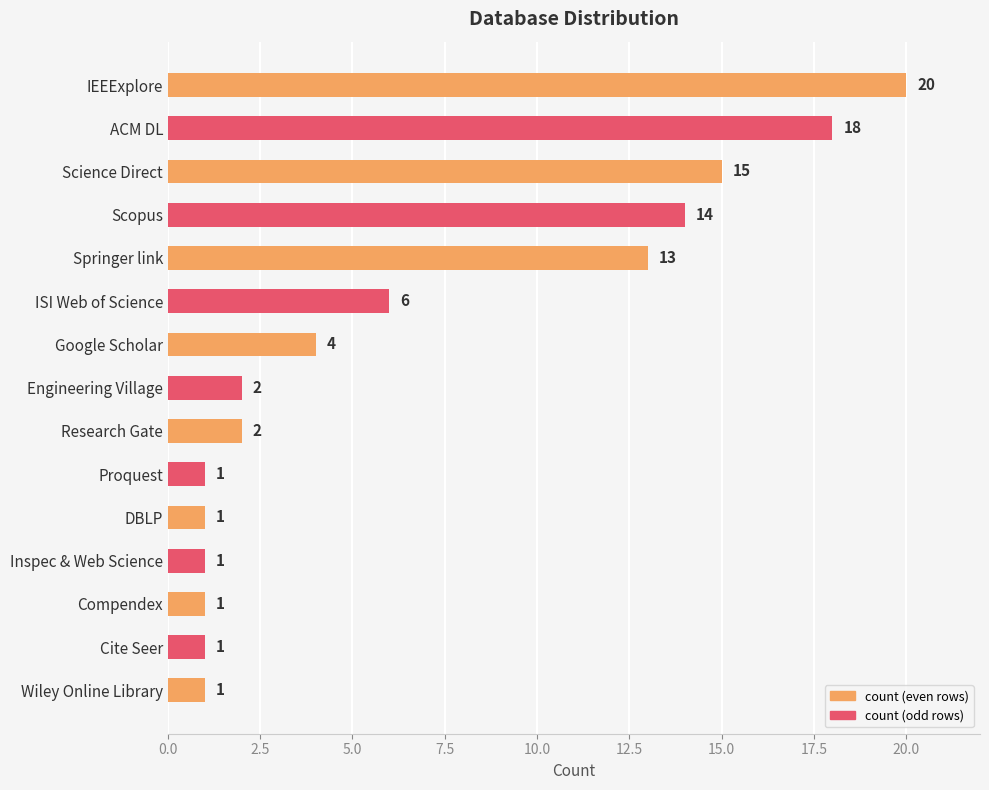

Reading top to bottom, list all the values displayed in this chart.

IEEExplore=20	ACM DL=18	Science Direct=15	Scopus=14	Springer link=13	ISI Web of Science=6	Google Scholar=4	Engineering Village=2	Research Gate=2	Proquest=1	DBLP=1	Inspec & Web Science=1	Compendex=1	Cite Seer=1	Wiley Online Library=1